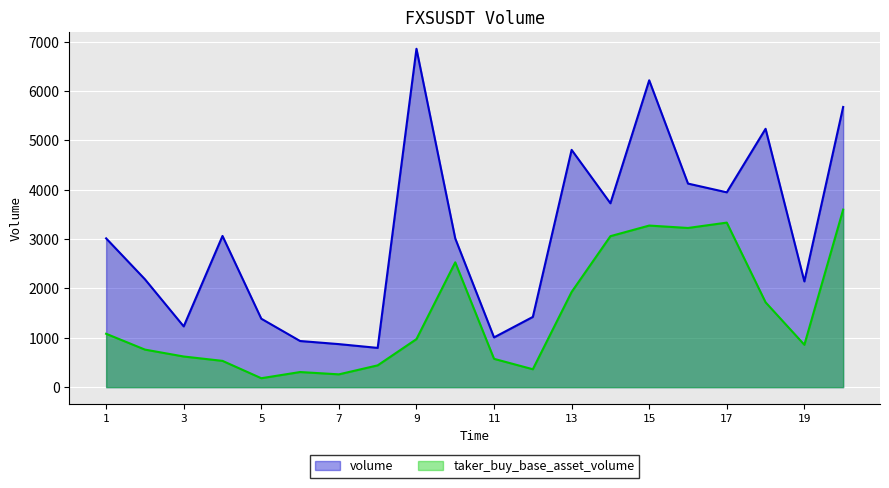

True or false: volume and taker_buy_base_asset_volume cross at least once.

False